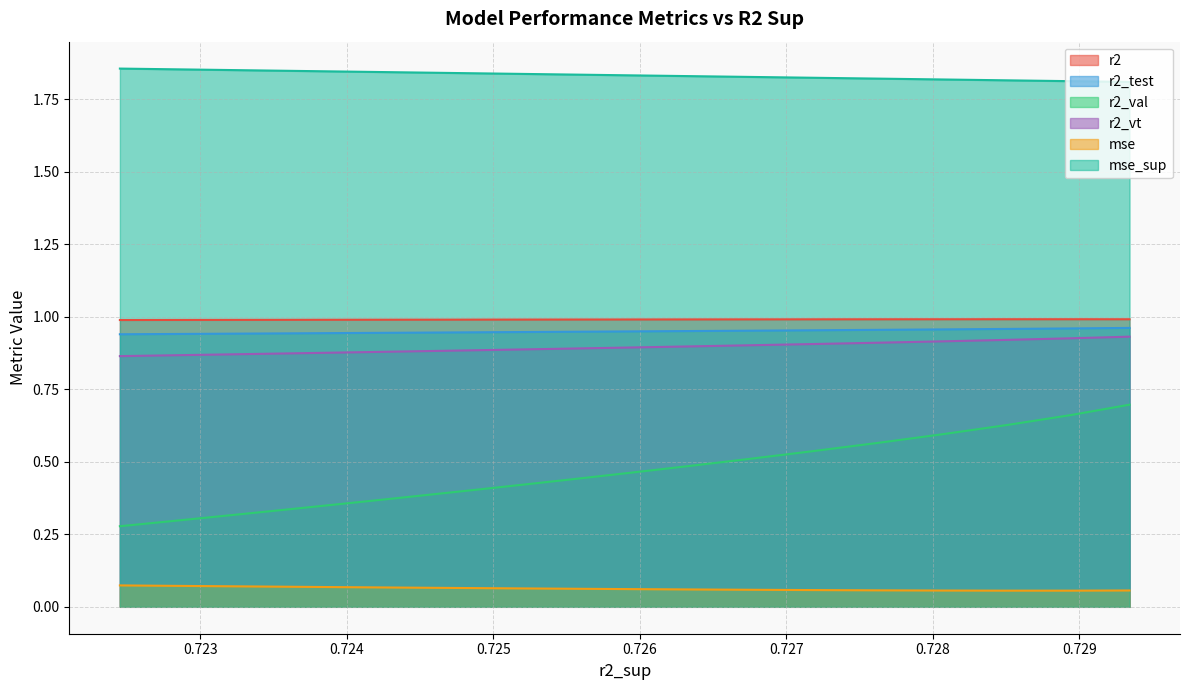

True or false: r2_test and mse intersect in this chart.

False